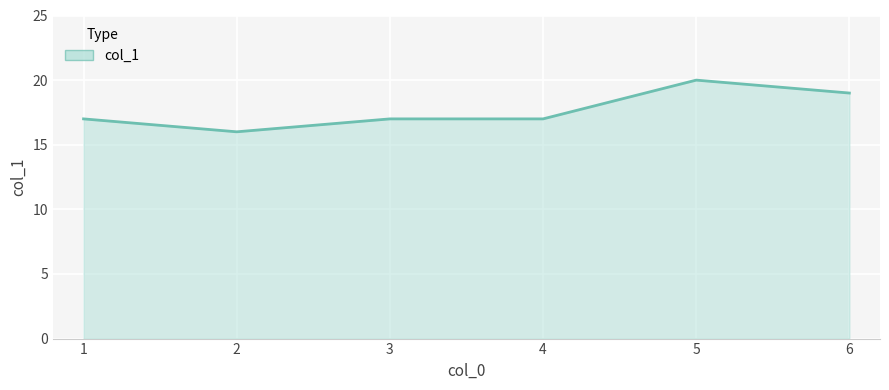

What is the change in value from 4 to 5?

+3